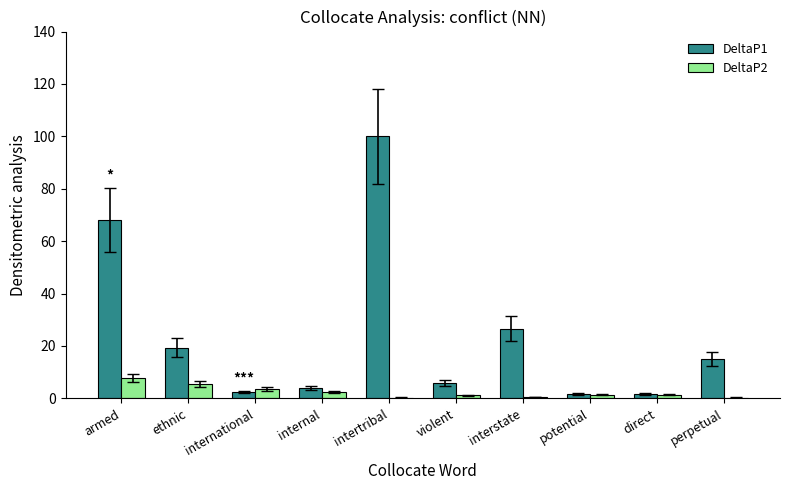

What is the spread (max minus min) of values at direct?

0.2